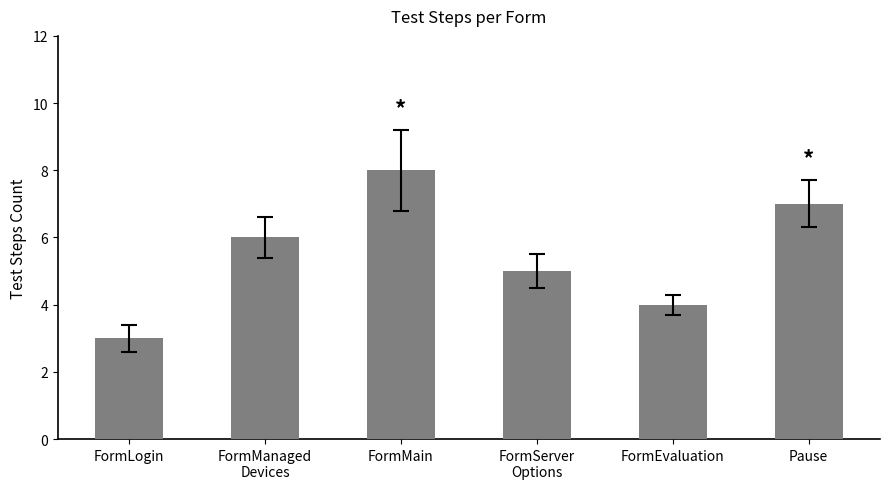

What is the value of the 5th bar from the left?

4